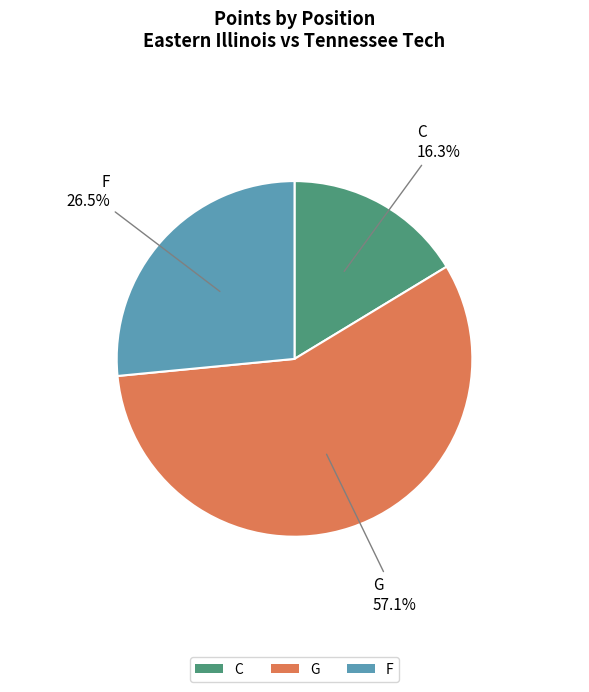

How many segments does this pie chart have?

3